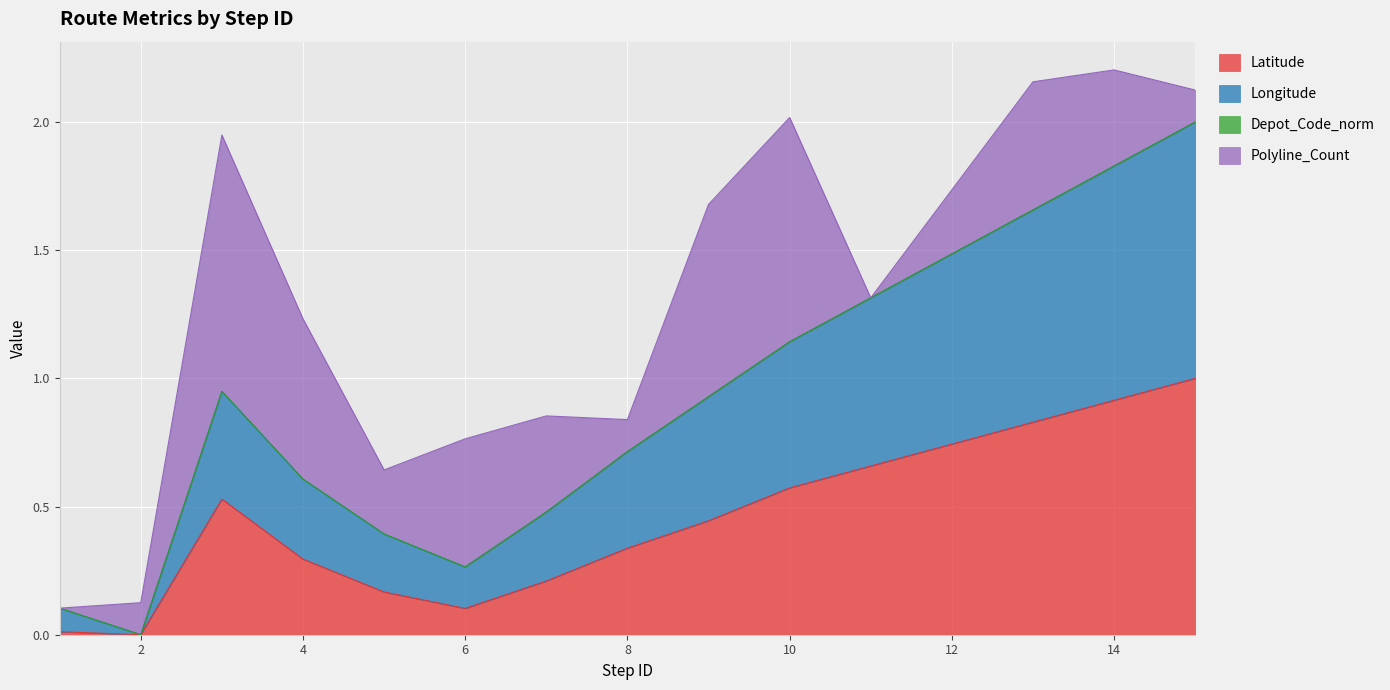

Does the chart display data point markers on the line(s)?

No